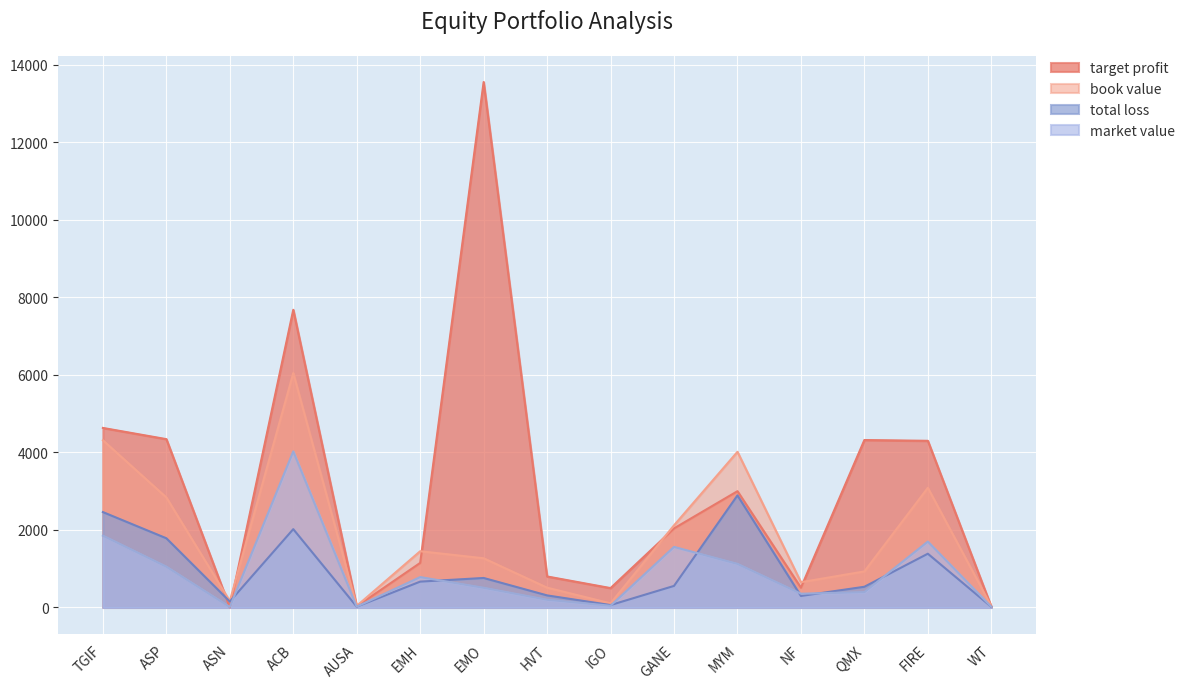

What are all the series names shown in the legend?

target profit, book value, total loss, market value